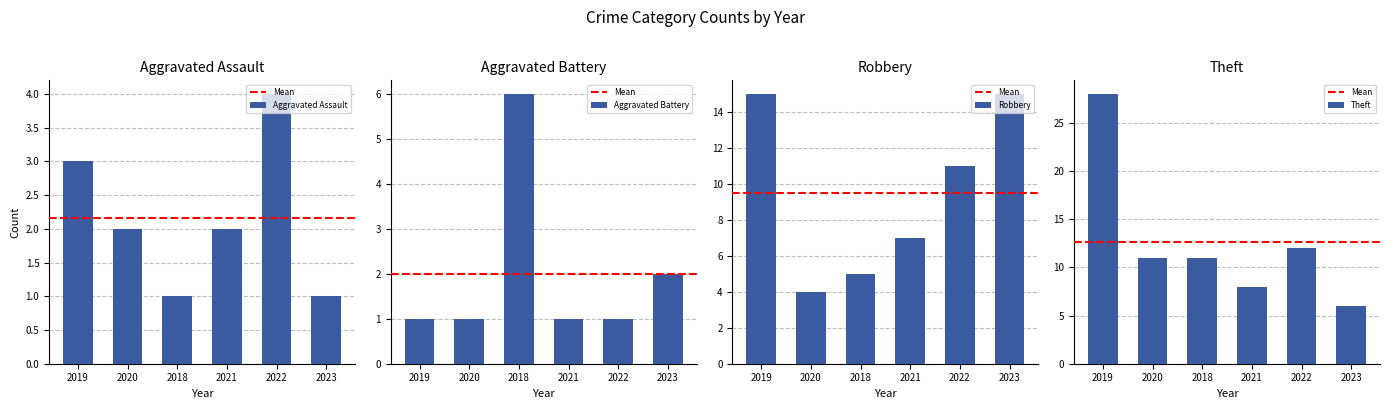

Does the chart contain stacked bars?

No